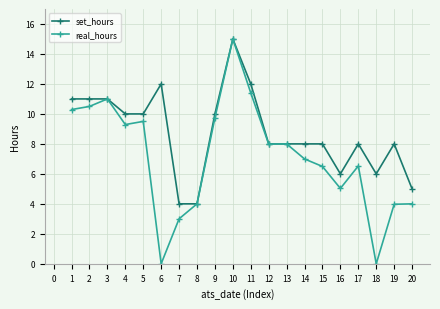

At which label does set_hours reach its peak?

10